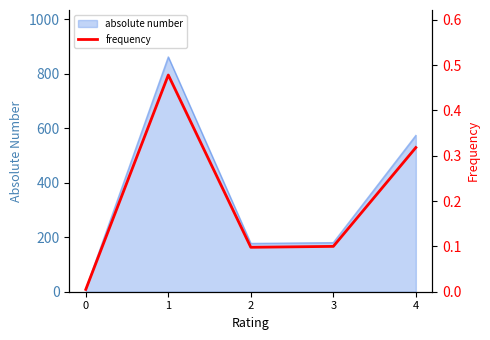

At which category does the data reach its first local valley?

2